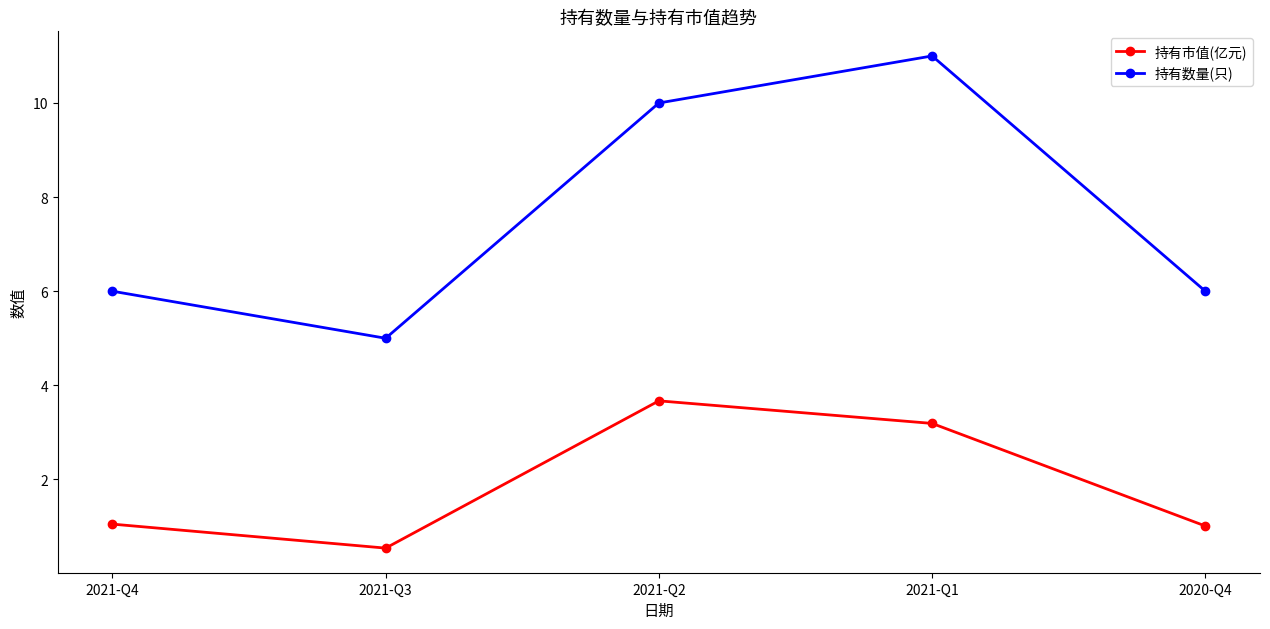

Count the number of categories in the chart.

5